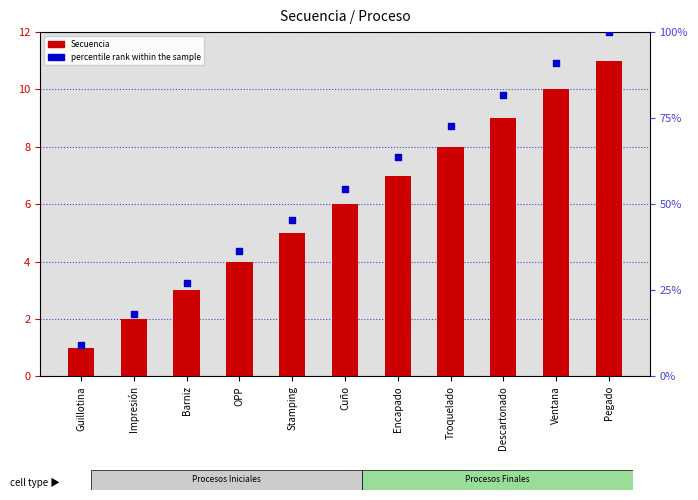

Which series has the largest total across all categories?

percentile rank within the sample